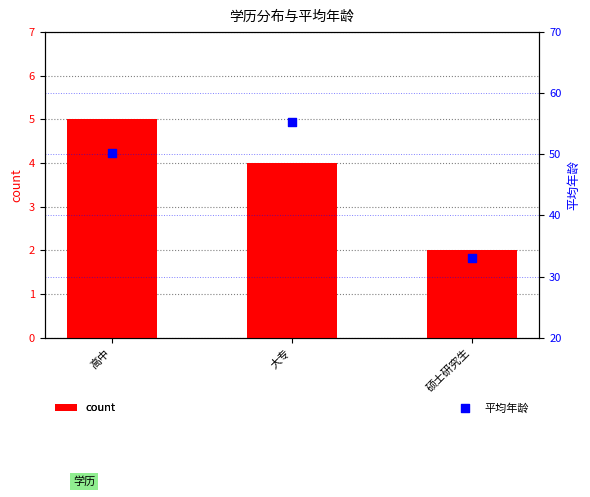

At how many categories does at least one series exceed 5?

3